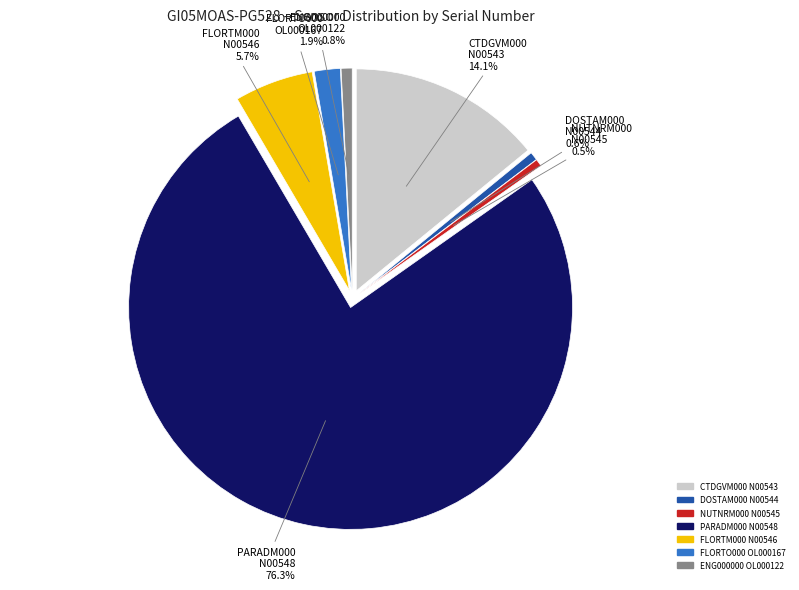

To the nearest percent, what portion does NUTNRM000
N00545 represent?

1%